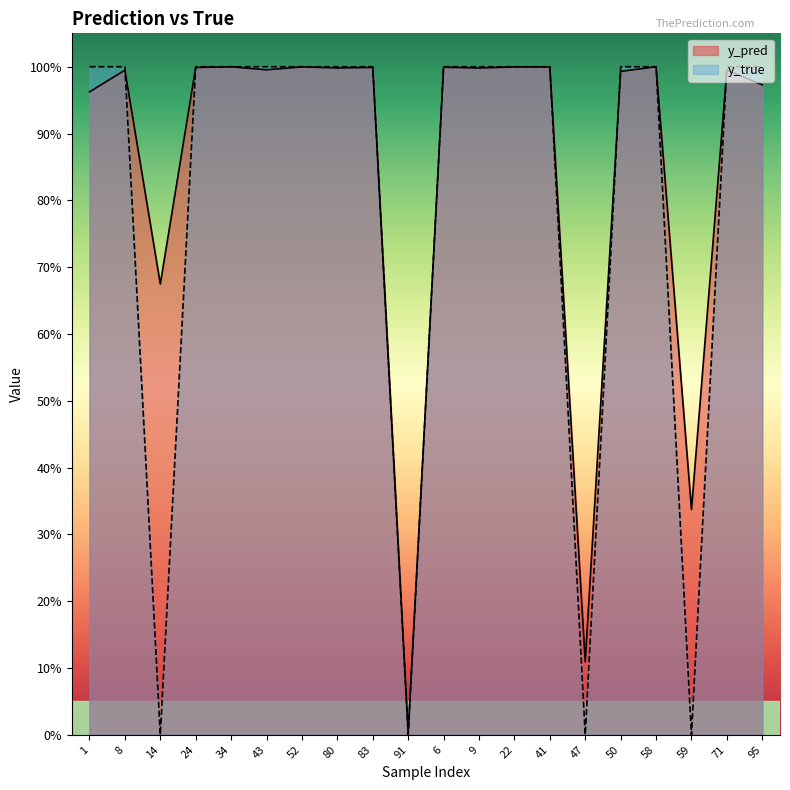

Rank the series by their average value, from lowest to highest.

y_true, y_pred